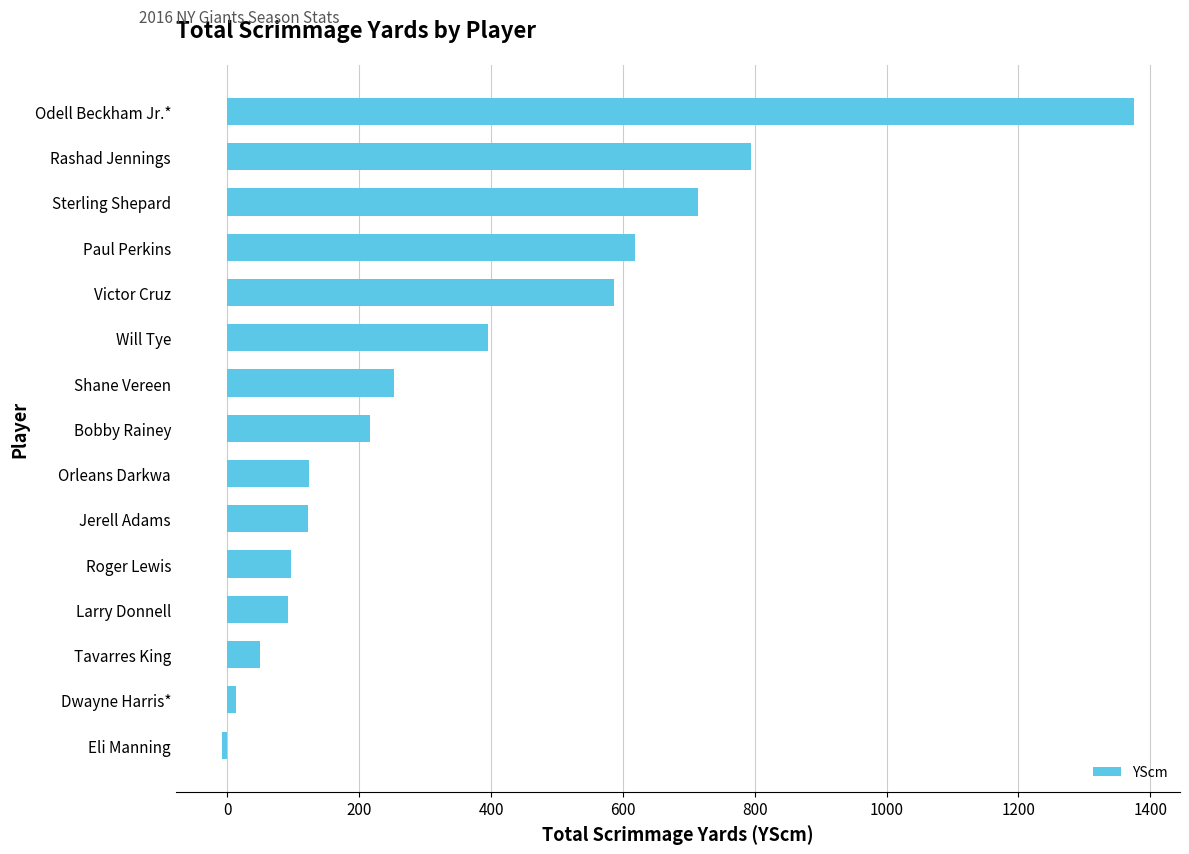

What value does the data have at Shane Vereen?

252